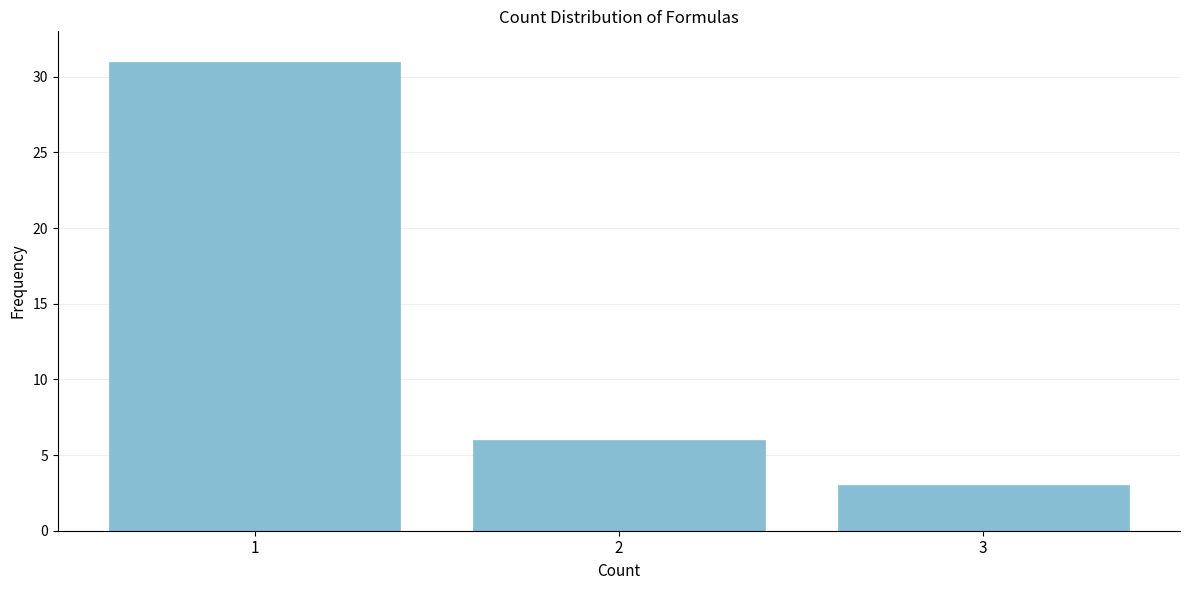

Reading left to right, transcribe all the data shown in this chart.

1=31	2=6	3=3